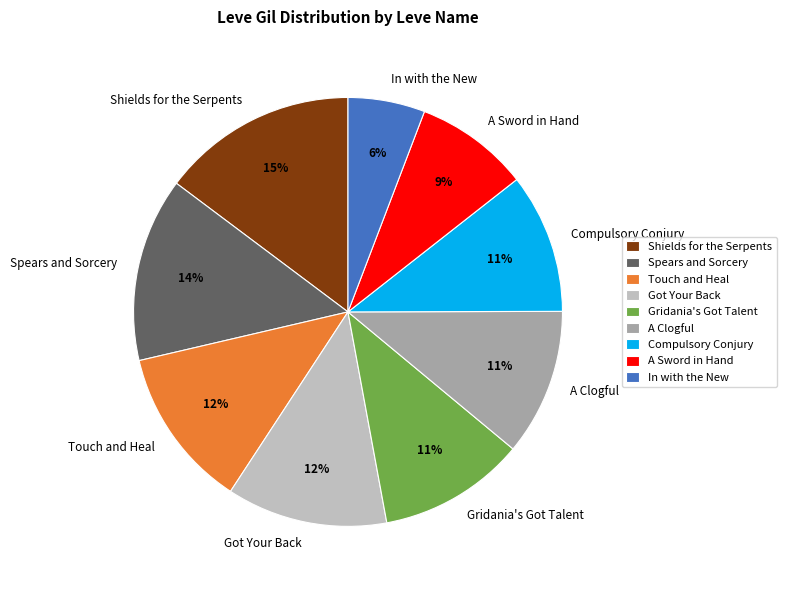

Approximately how many times larger is the value at Touch and Heal compared to Shields for the Serpents?

0.8